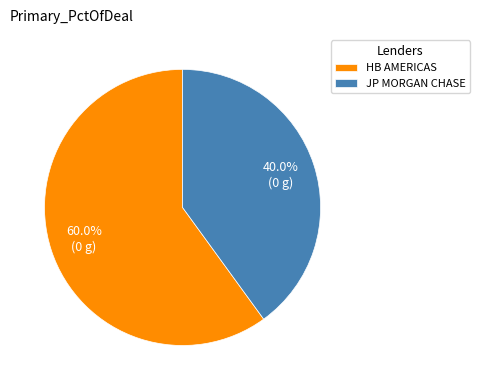

Which category accounts for the majority?

HB AMERICAS